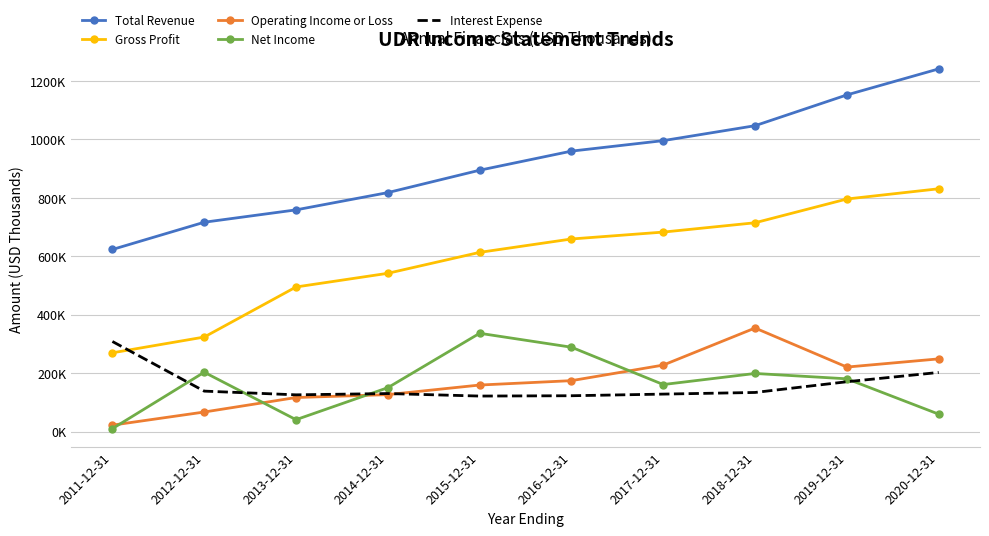

What are all the series names shown in the legend?

Total Revenue, Gross Profit, Operating Income or Loss, Net Income, Interest Expense